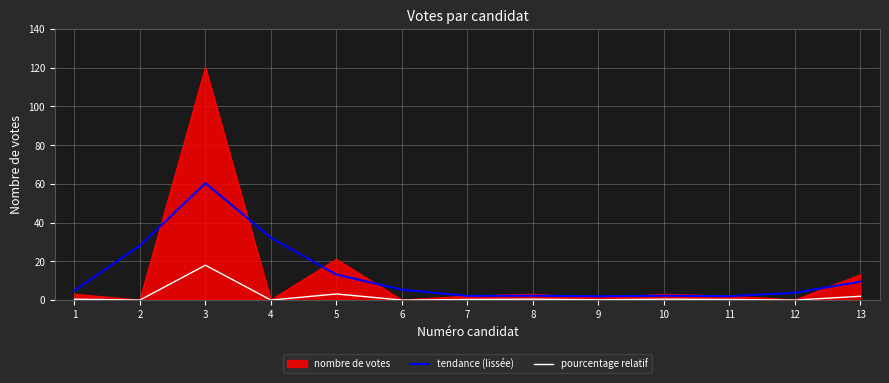

True or false: tendance (lissée) and pourcentage relatif intersect in this chart.

False